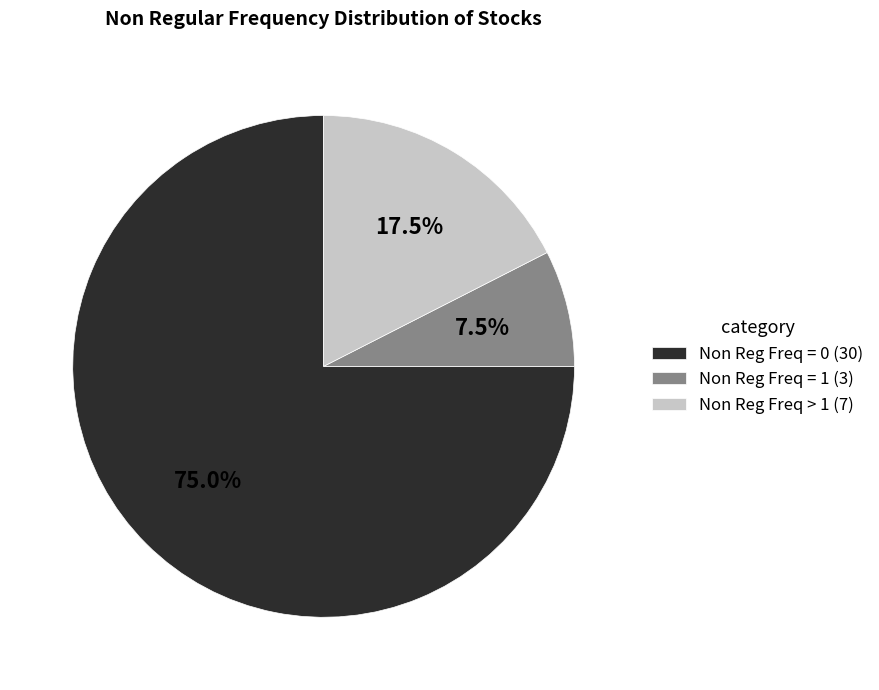

Which has a higher value, Non Reg Freq = 0 (30) or Non Reg Freq > 1 (7)?

Non Reg Freq = 0 (30)